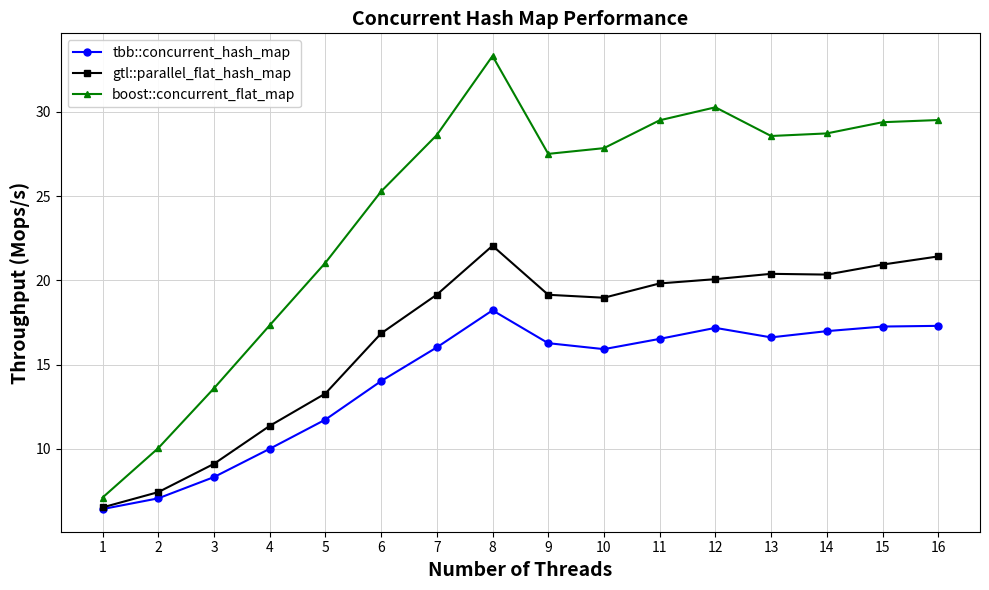

What is the spread (max minus min) of values at 4?

7.3